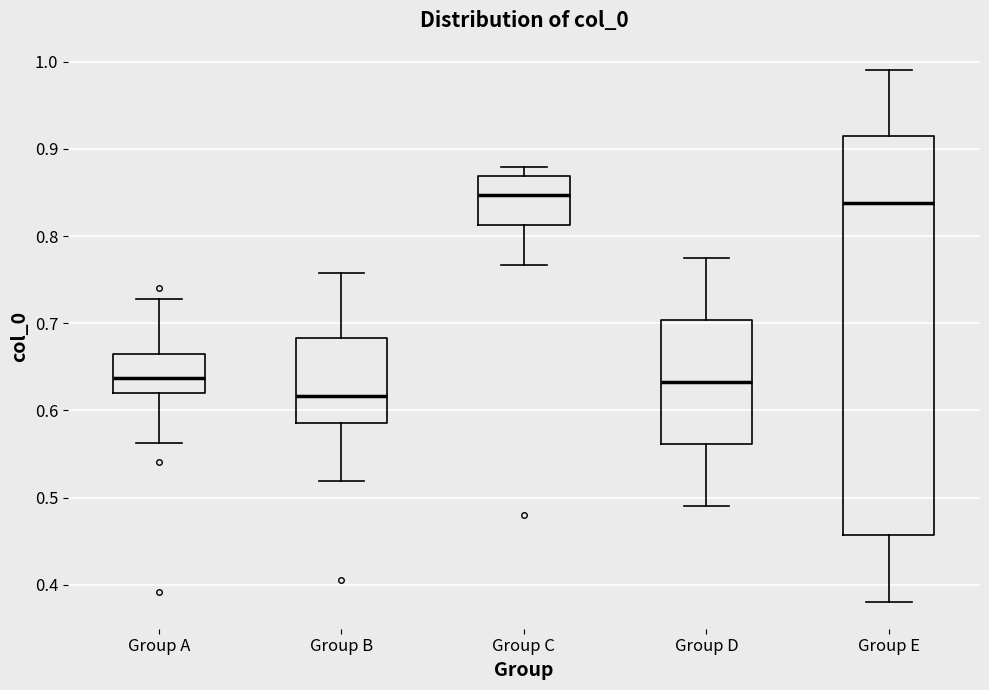

Reading left to right, read every box against the y-axis: the position of its median line, the range the box covers, and the ends of its whiskers. The values are not printed on the chart, so give them approximately, as read against the axis.

Group A: median 0.64, box 0.62 to 0.66, whiskers 0.56 to 0.73
Group B: median 0.62, box 0.59 to 0.68, whiskers 0.52 to 0.76
Group C: median 0.85, box 0.81 to 0.87, whiskers 0.77 to 0.88
Group D: median 0.63, box 0.56 to 0.70, whiskers 0.49 to 0.77
Group E: median 0.84, box 0.46 to 0.91, whiskers 0.38 to 0.99